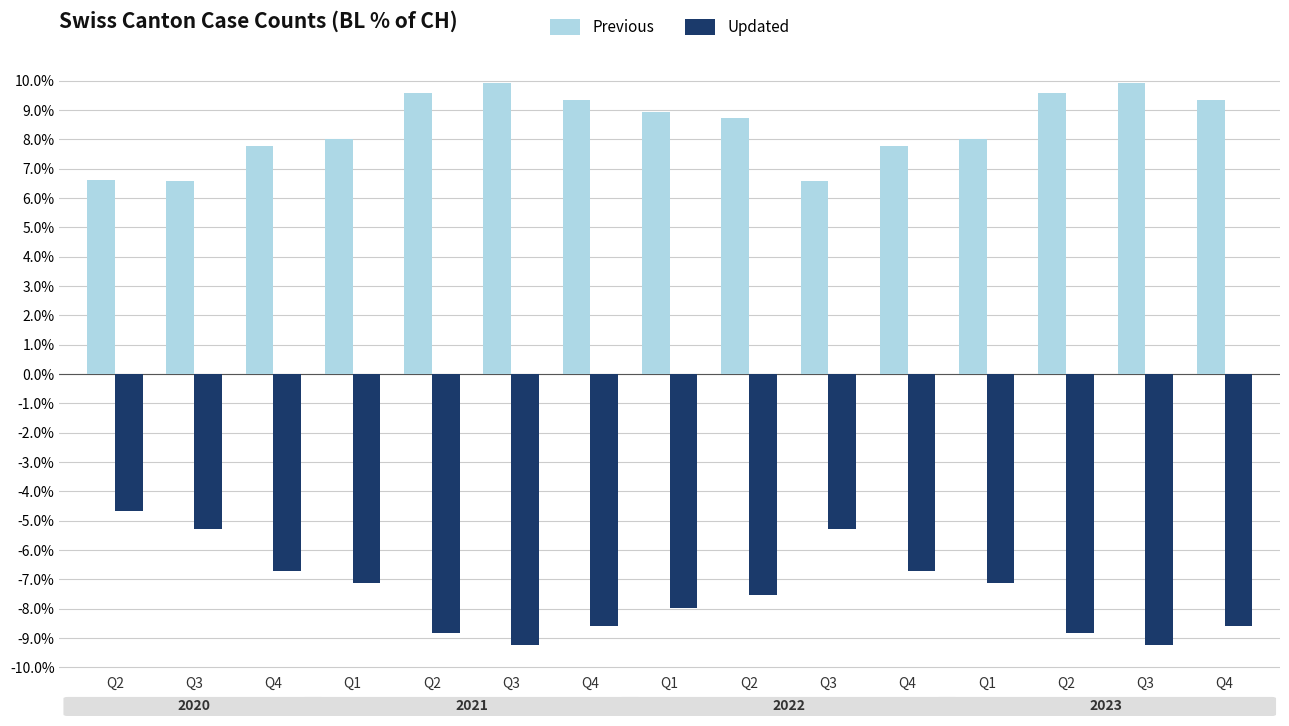

Between Q2 and Q3, which series saw the biggest shift?

Updated